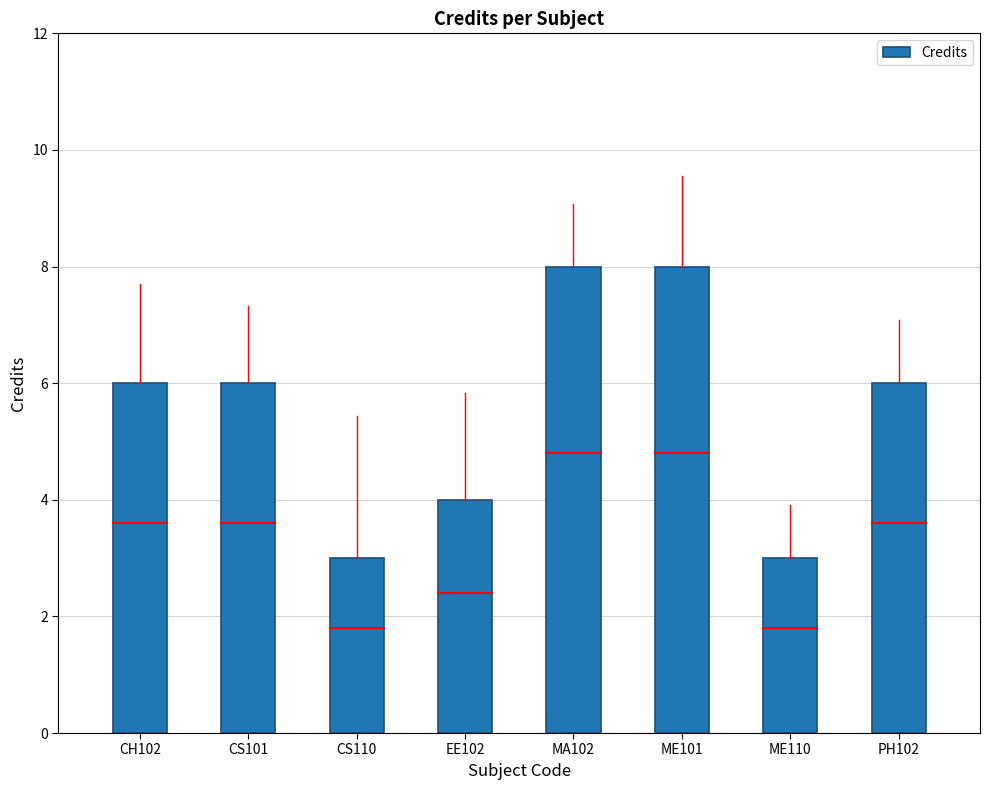

Is it true that the value at CS110 is 4?

False